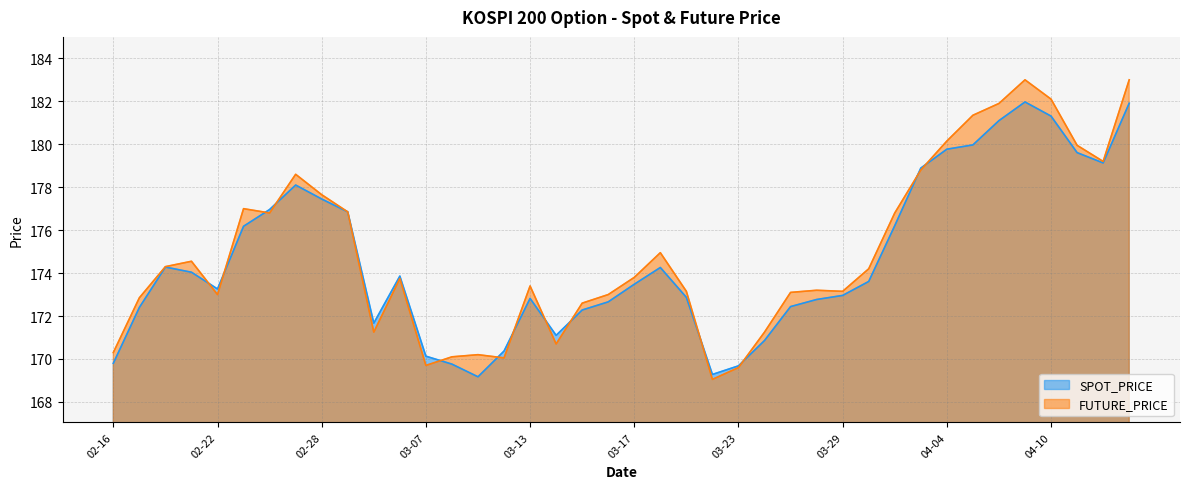

What is the highest value of the FUTURE_PRICE series?

183.0